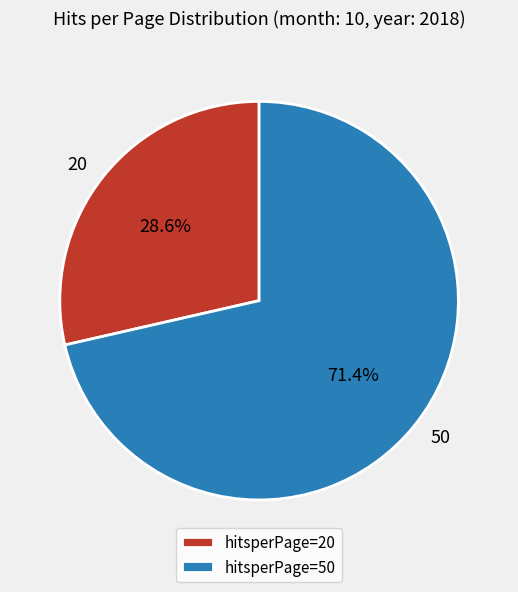

What is the ratio of the value at 50 to the value at 20?

2.5